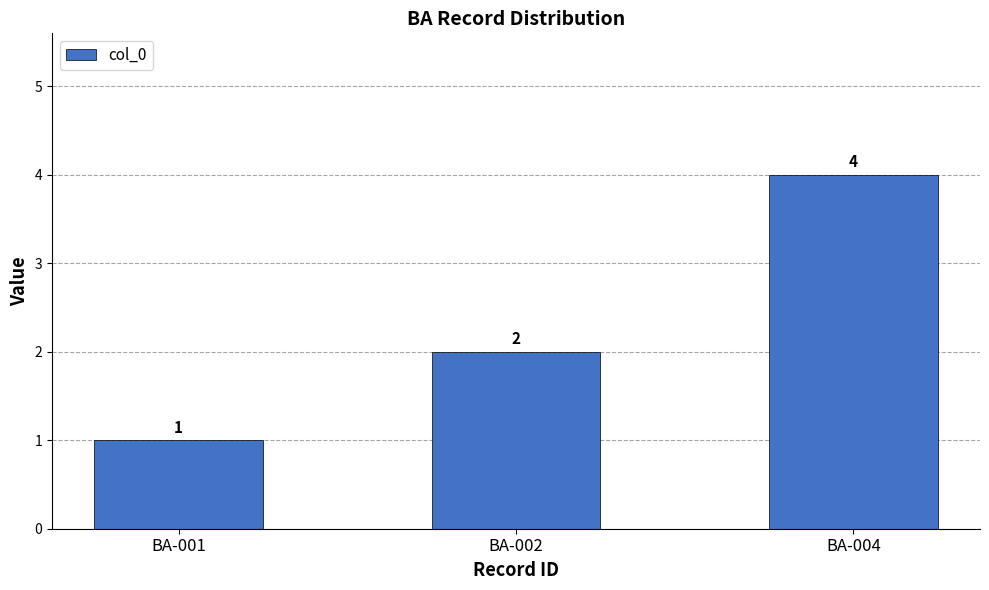

List the labels in order of value, smallest first.

BA-001, BA-002, BA-004